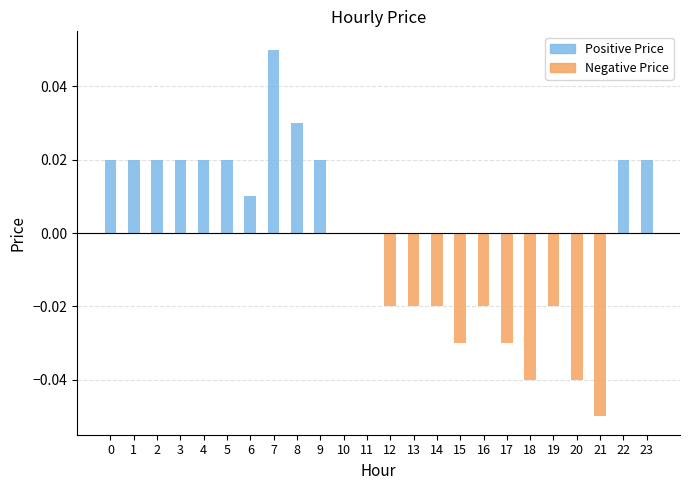

Which category has the highest value across all series?

7